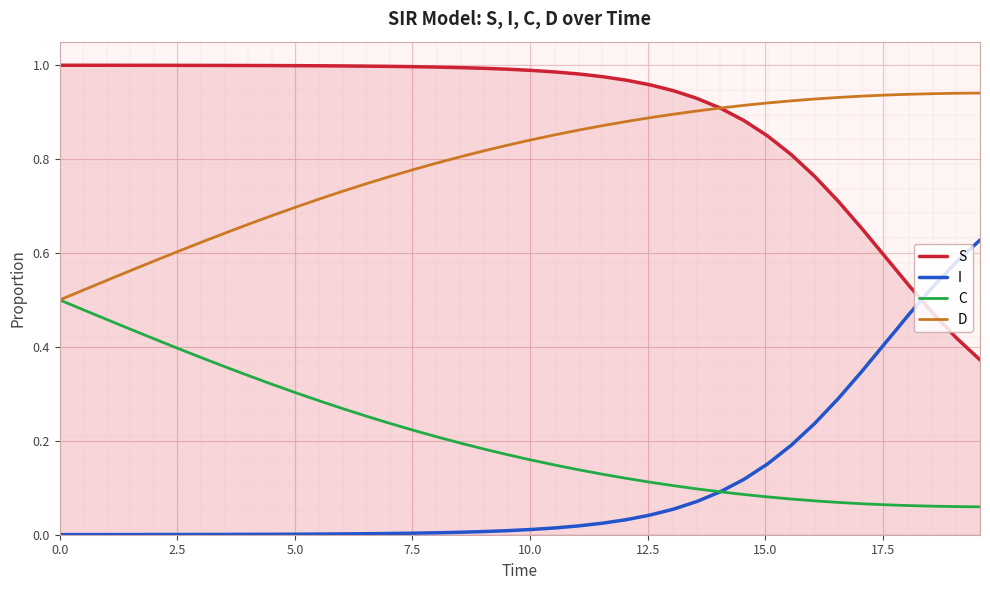

True or false: I and S cross at least once.

True